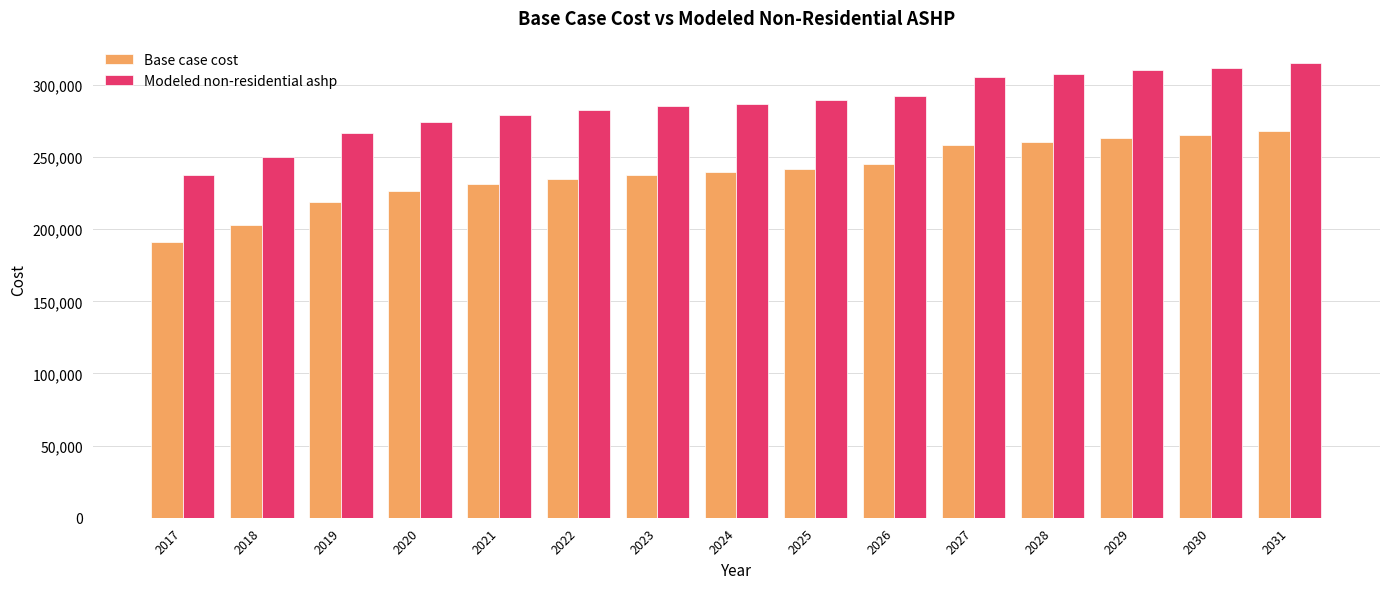

Read the Modeled non-residential ashp value at 2024.

286959.4